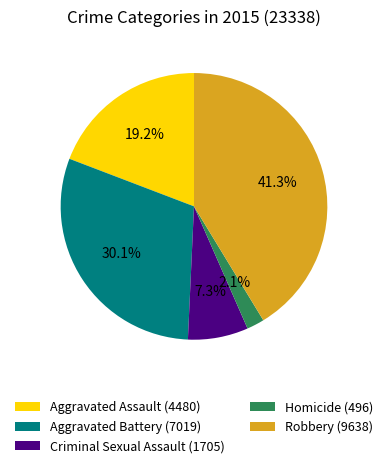

Approximately how many times larger is the value at Robbery compared to Criminal Sexual Assault?

5.7